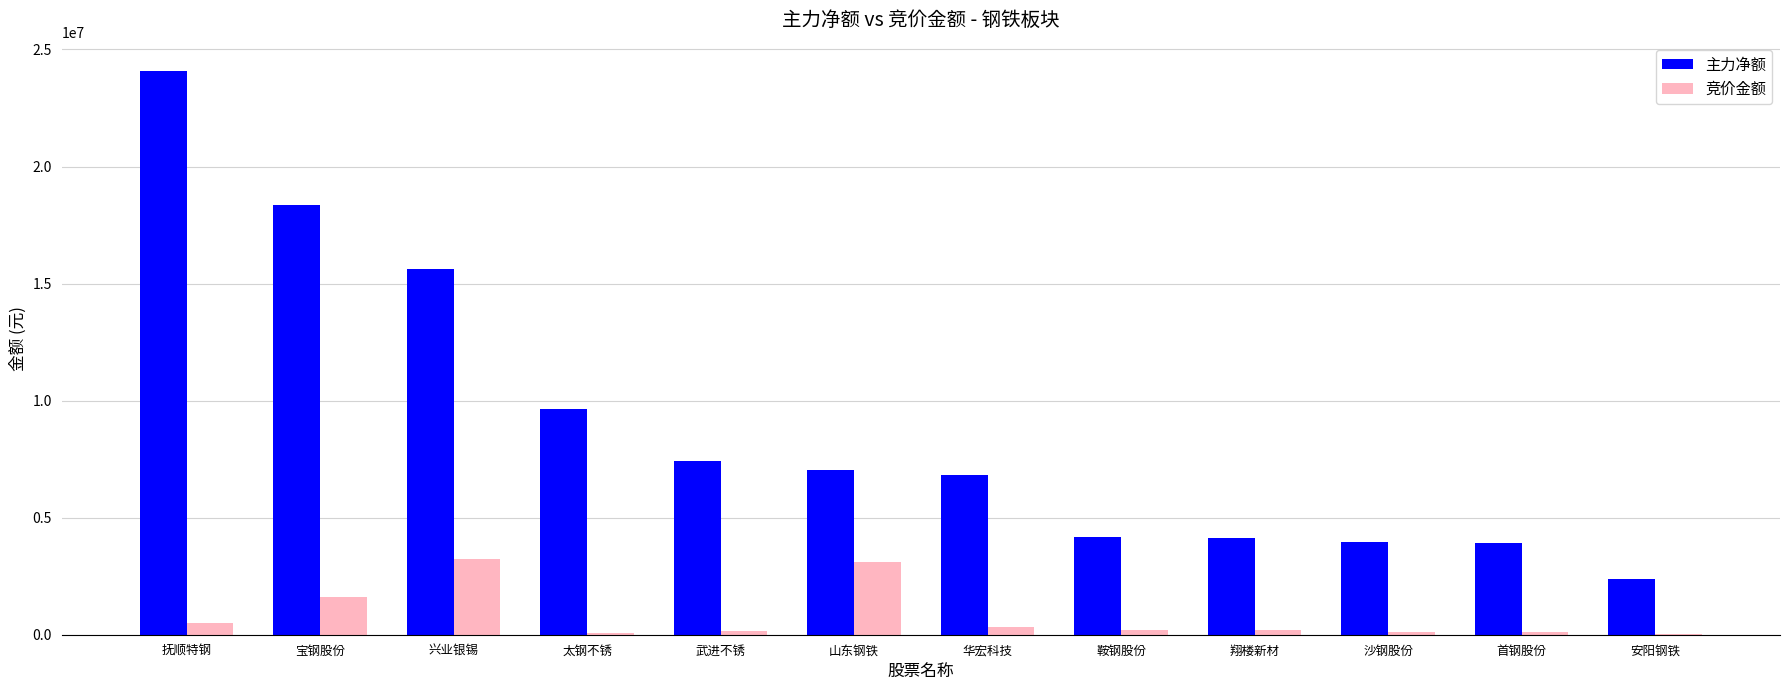

Between 宝钢股份 and 武进不锈, which series saw the biggest shift?

主力净额